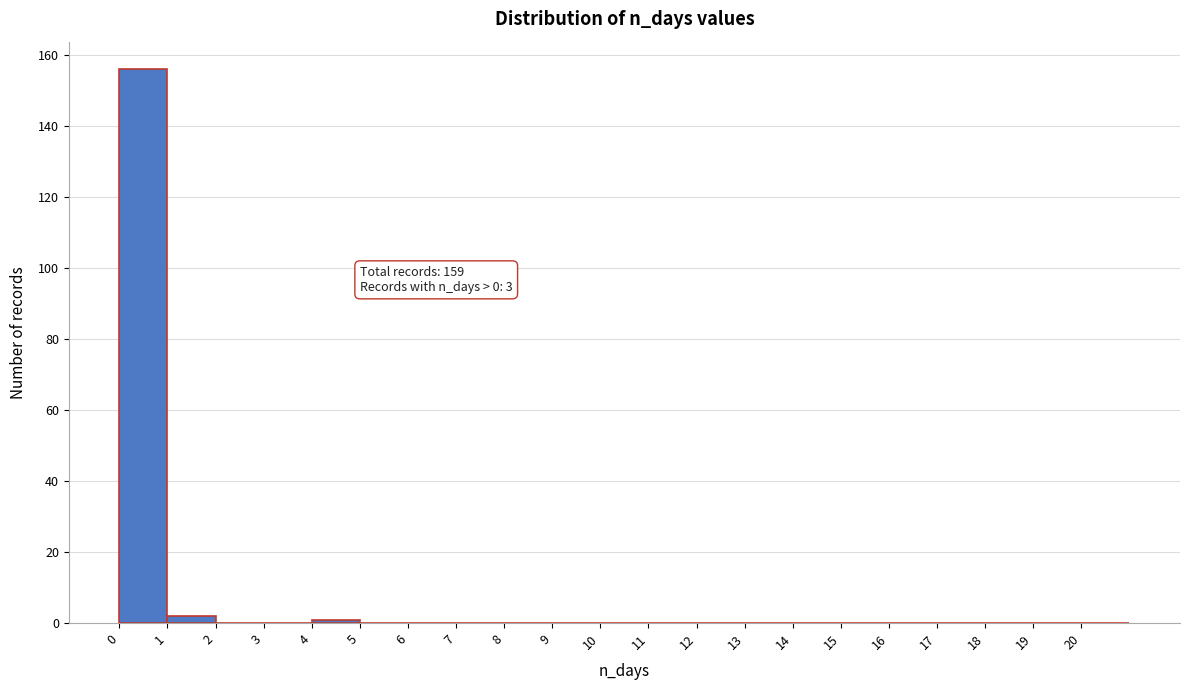

Over which range of the x-axis is the bar tallest?

0 to 1